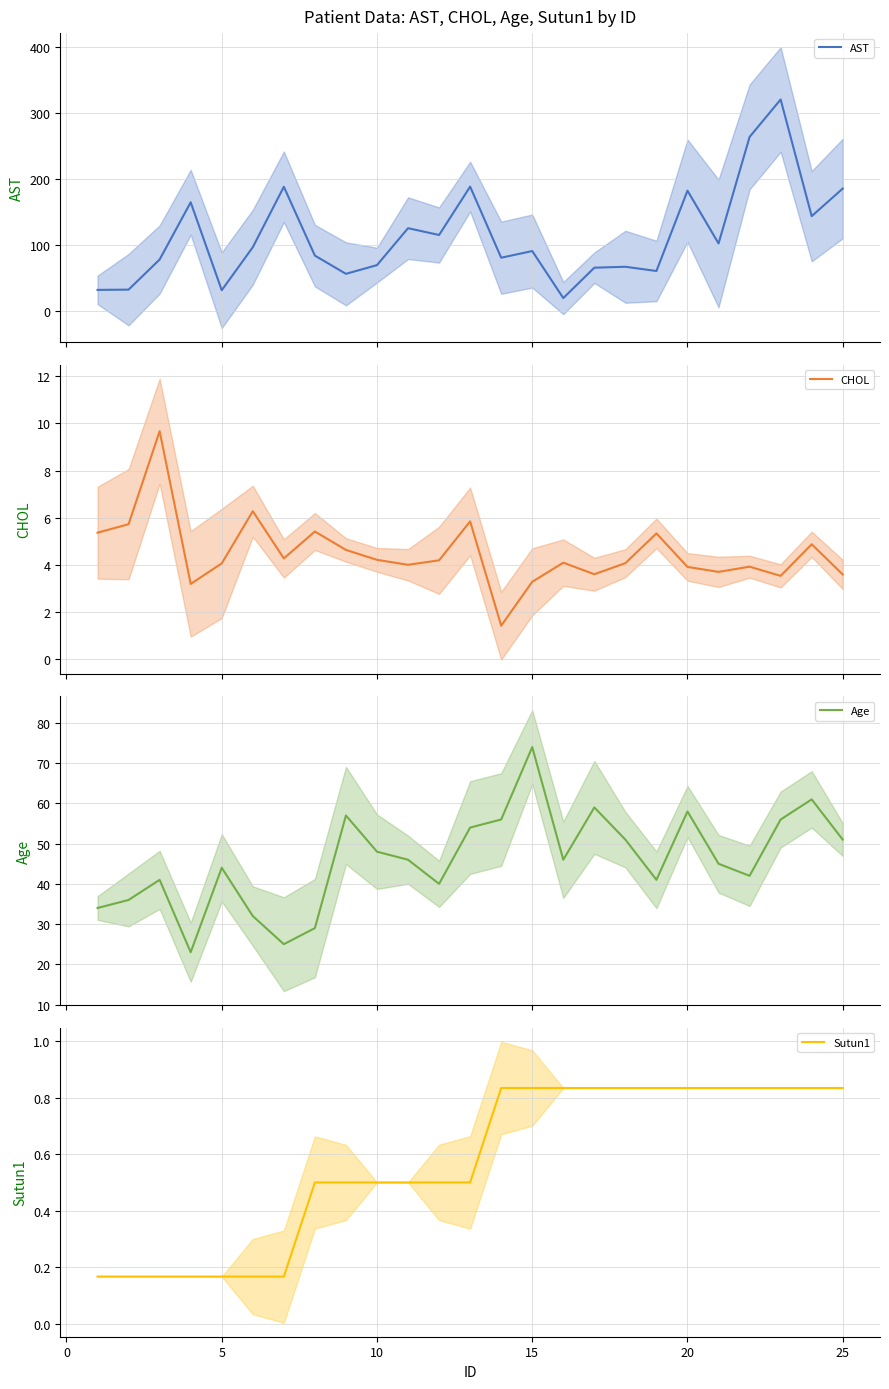

What is the maximum value for AST?

319.8